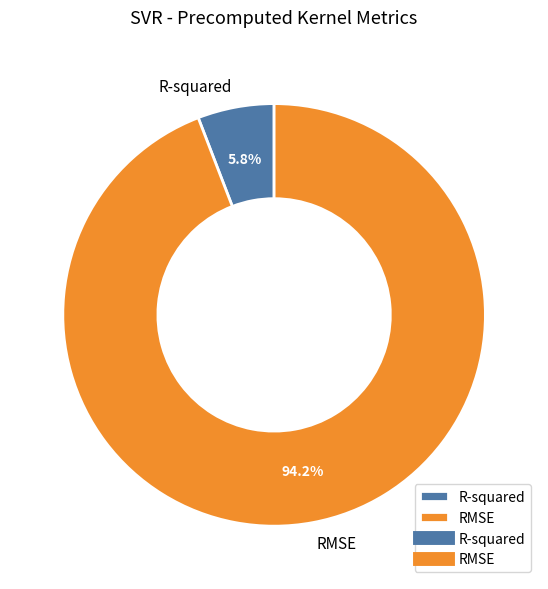

Is RMSE the majority of the pie?

Yes